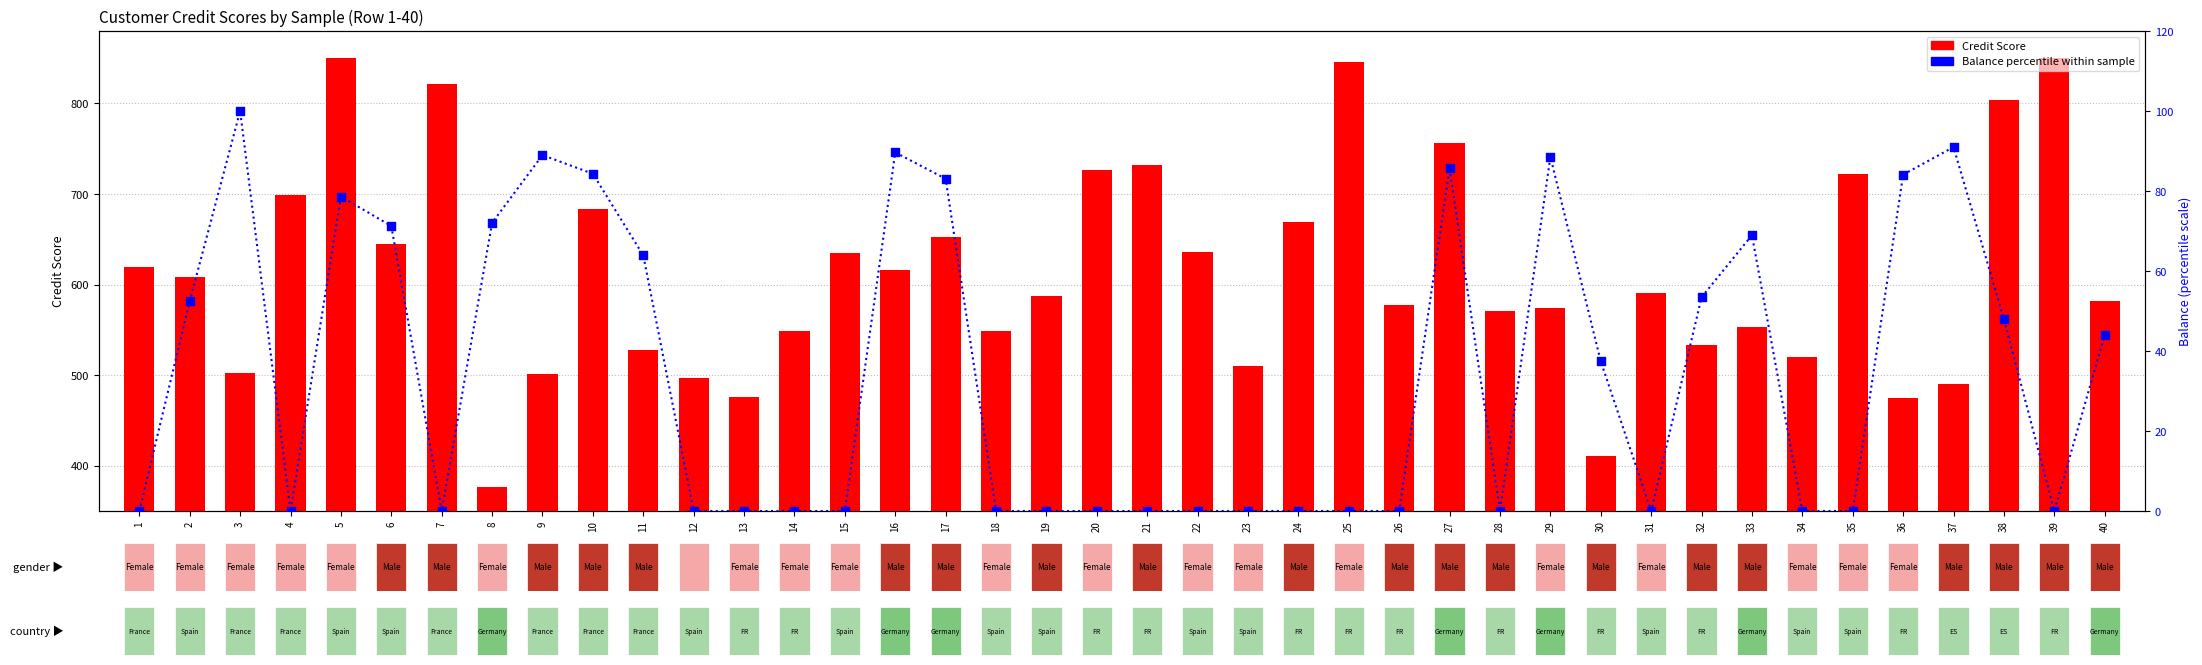

Which series reaches the minimum Y coordinate?

Balance percentile